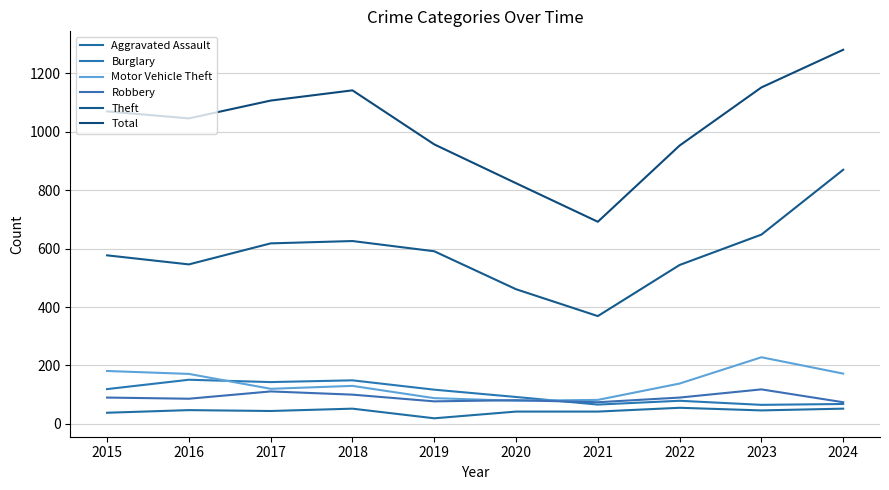

What is the total value across all series at 2017?

2143